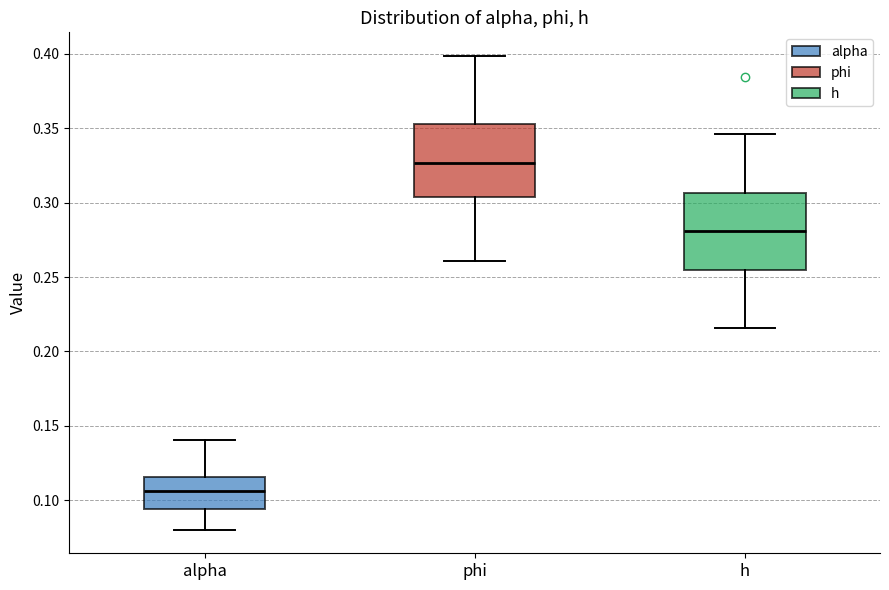

Where does the median line of the box for phi sit on the y-axis? The values are not printed on the chart, so give them approximately, as read against the axis.

0.325